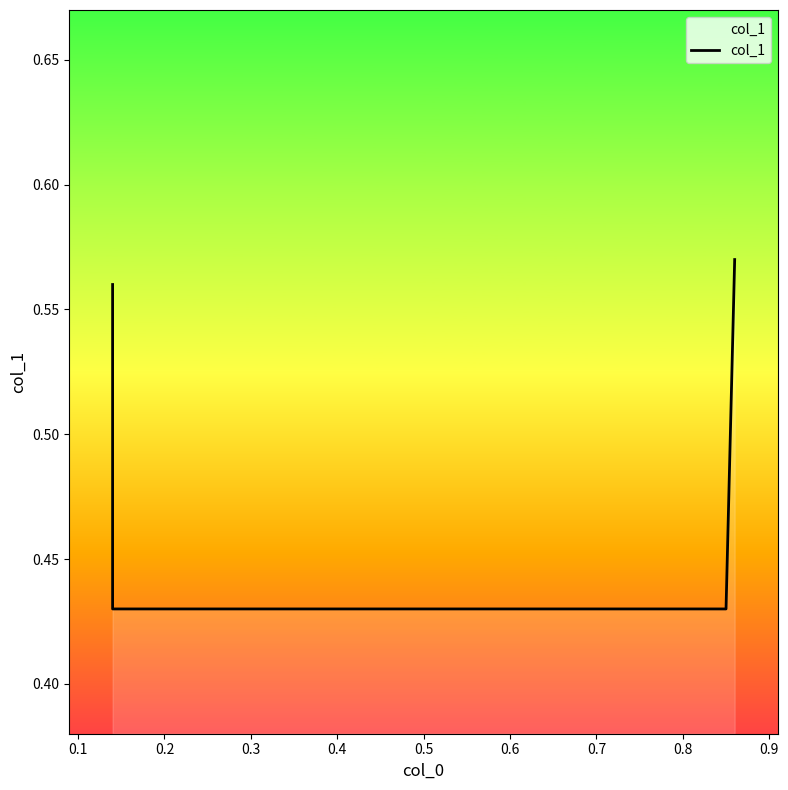

What is the difference between the second highest and minimum values?

0.1